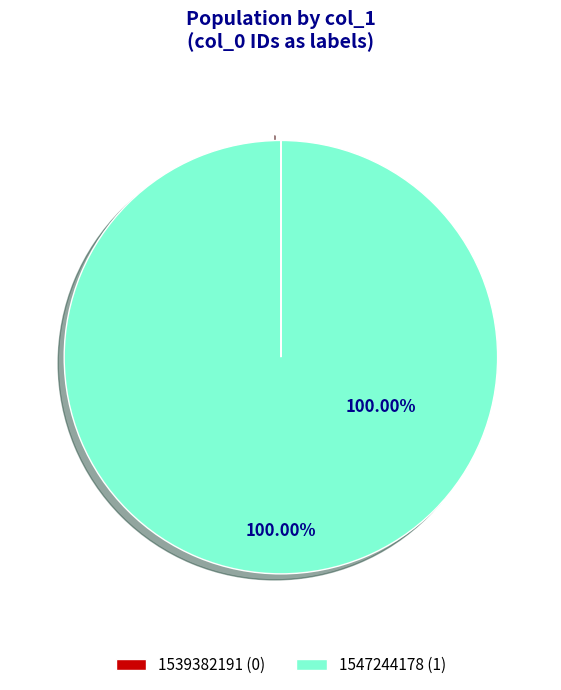

Does any single category account for the majority?

Yes